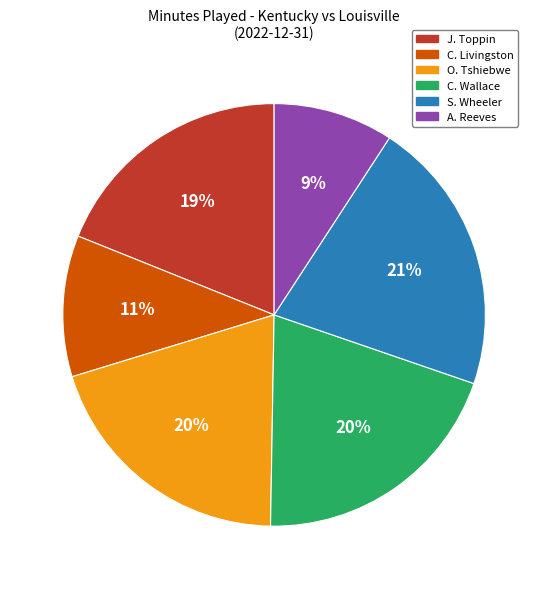

Which has a higher value, C. Wallace or S. Wheeler?

S. Wheeler